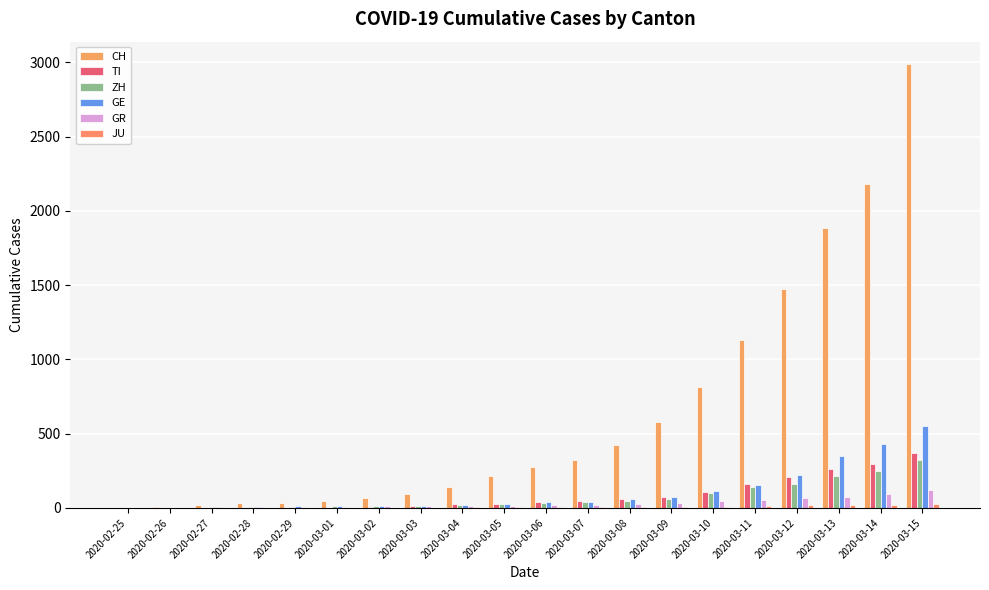

Count the number of data series in this chart.

6